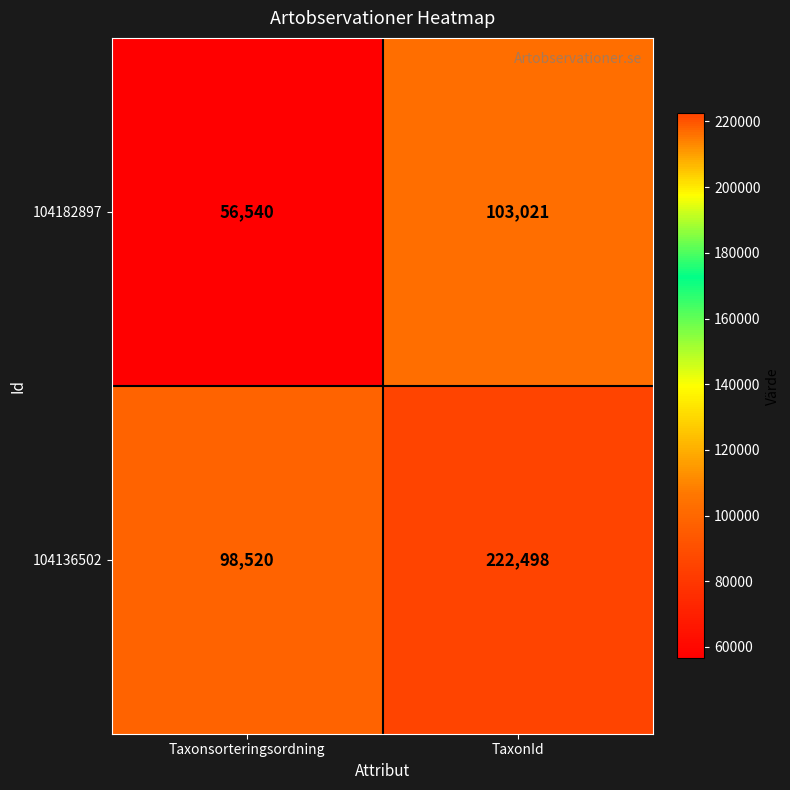

How many series are shown in this chart?

2